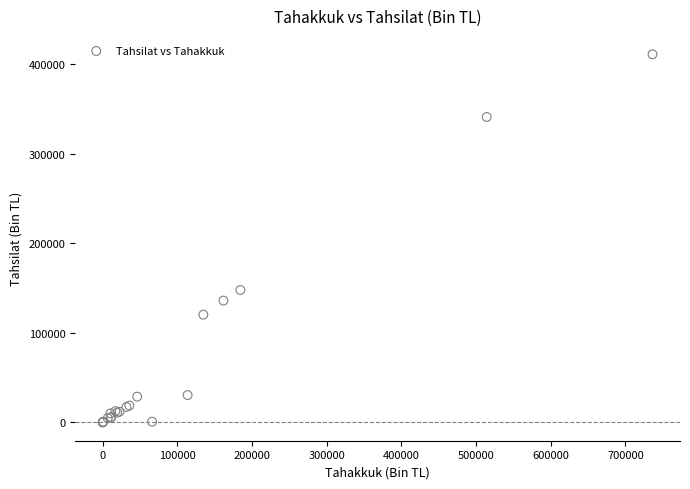

What Y value in the scatter plot is closest to 205622?

147910.8